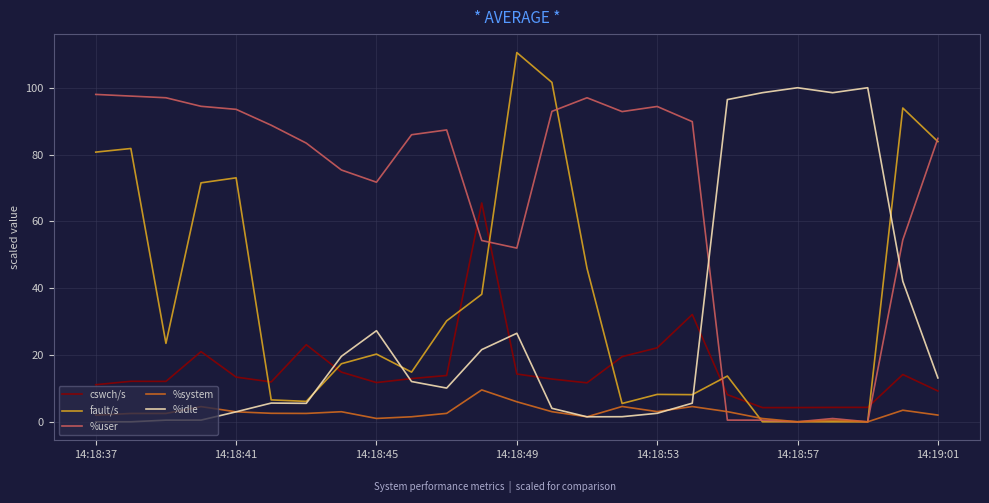

How many lines are shown in the chart?

5